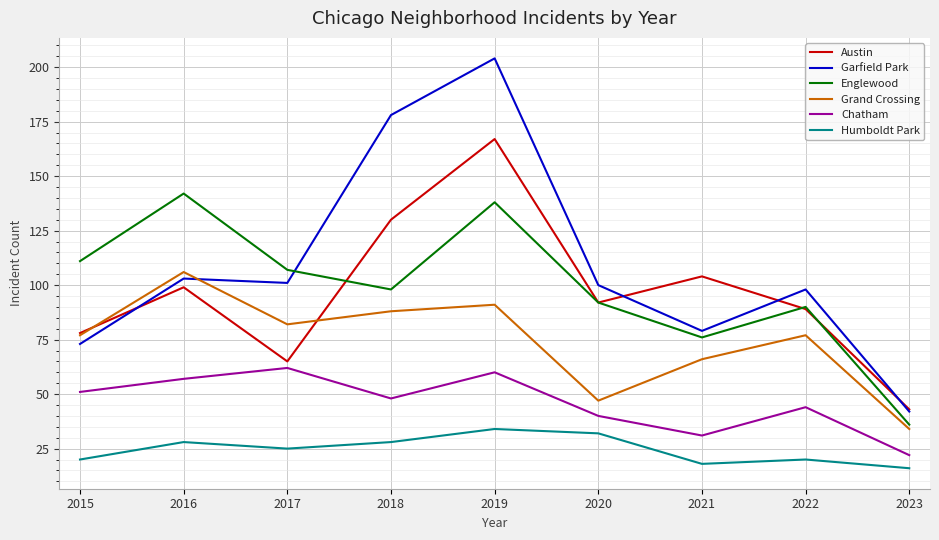

Which category has the highest value in the Chatham series?

2017